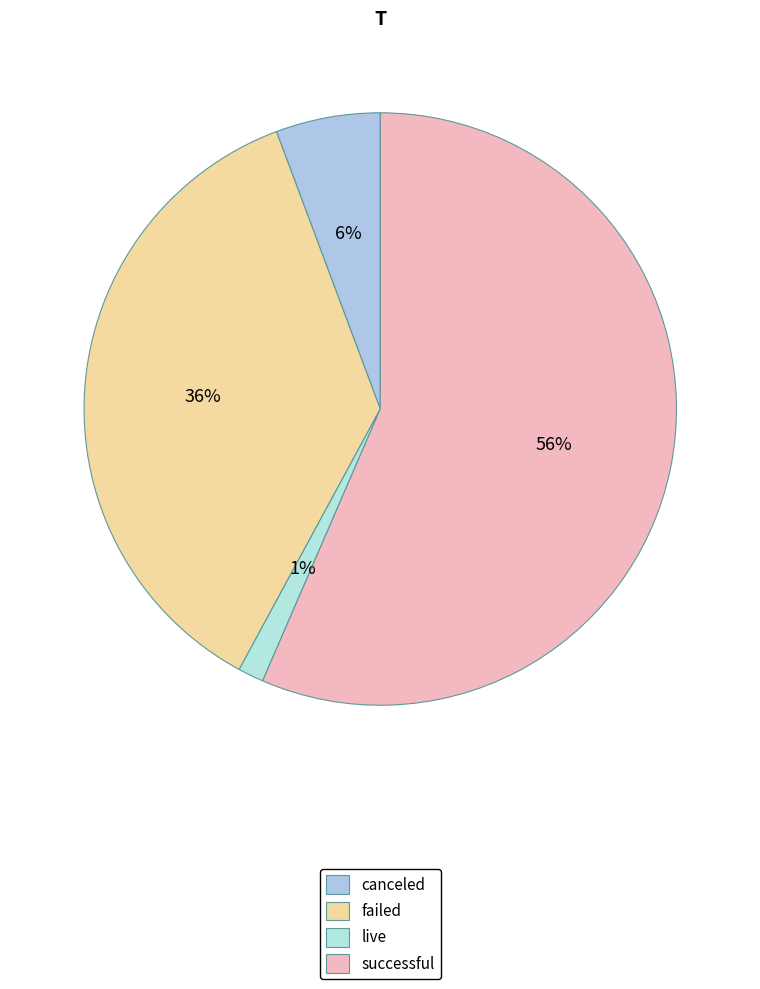

How many segments does this pie chart have?

4